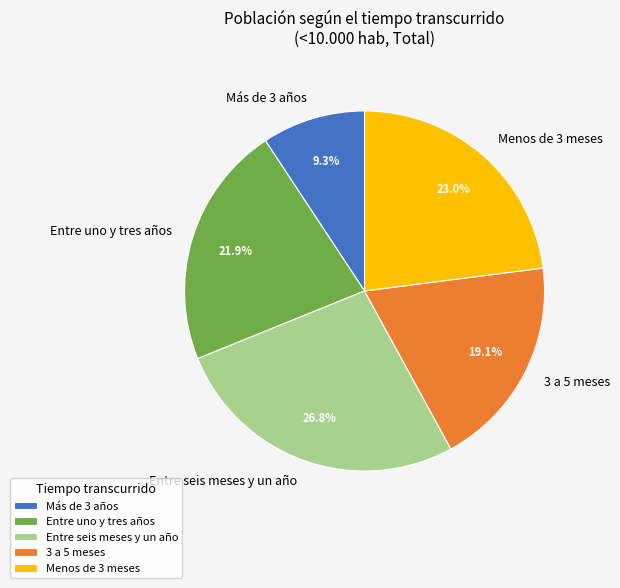

The Entre uno y tres años slice represents 22% of the pie. True or false?

True